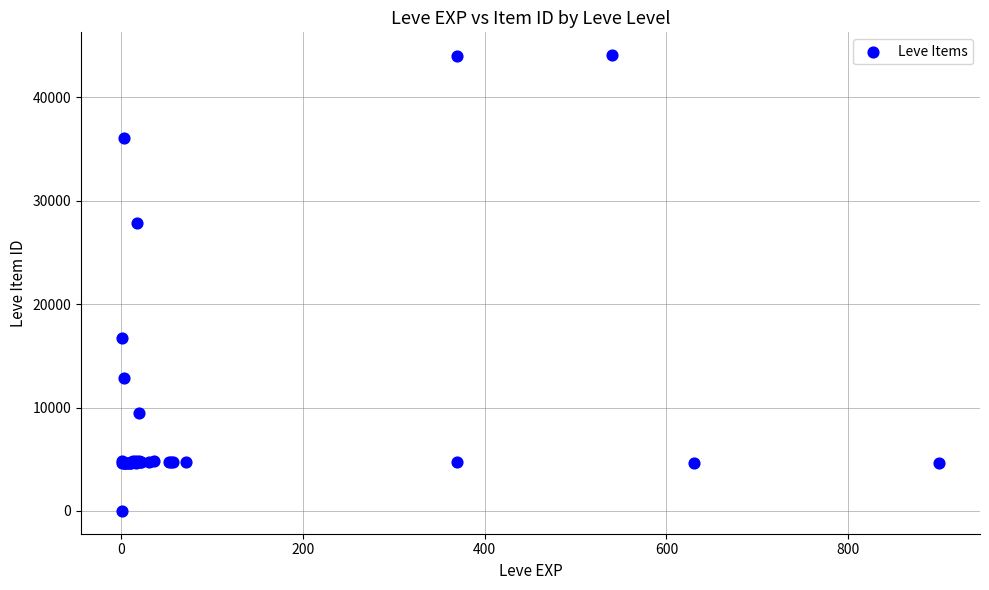

What Y value in the scatter plot is closest to 22050?

16734